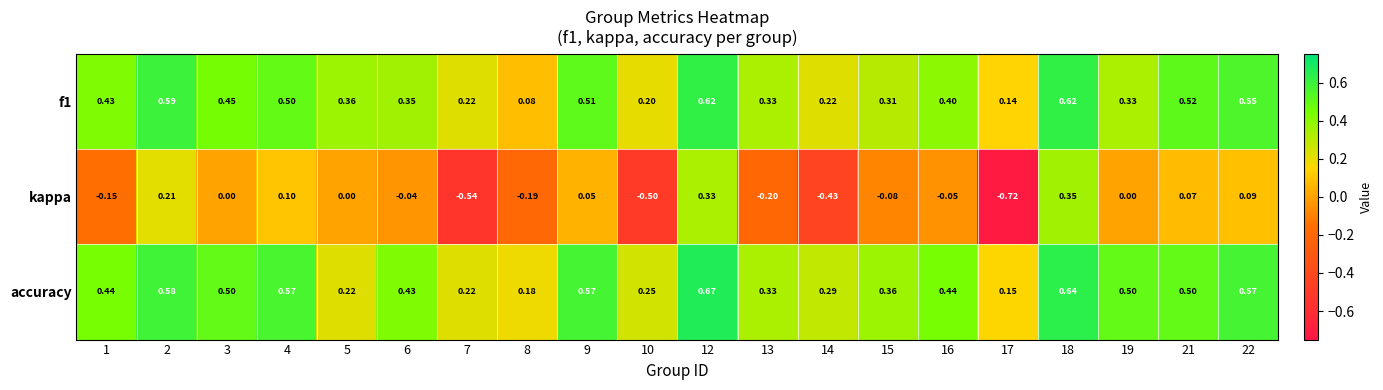

Which series has the largest range (max minus min)?

kappa